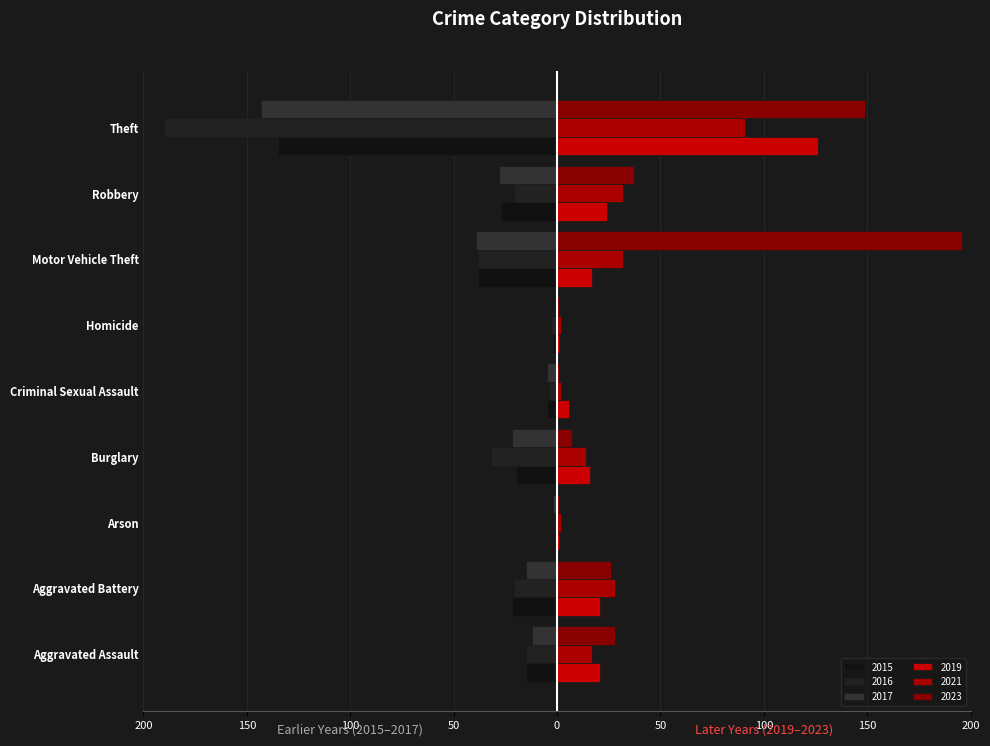

What is the minimum value shown in the chart?

-190